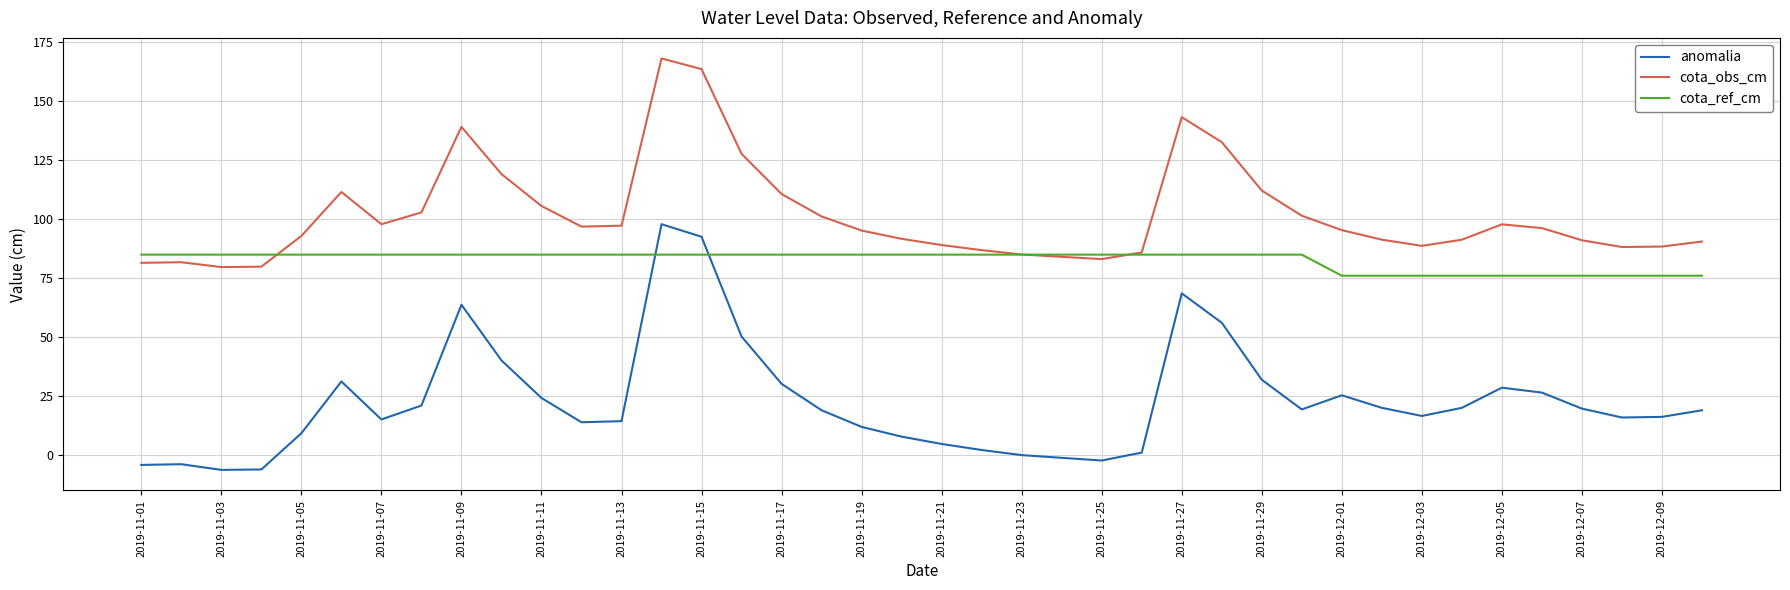

What is the greatest value displayed?

167.9